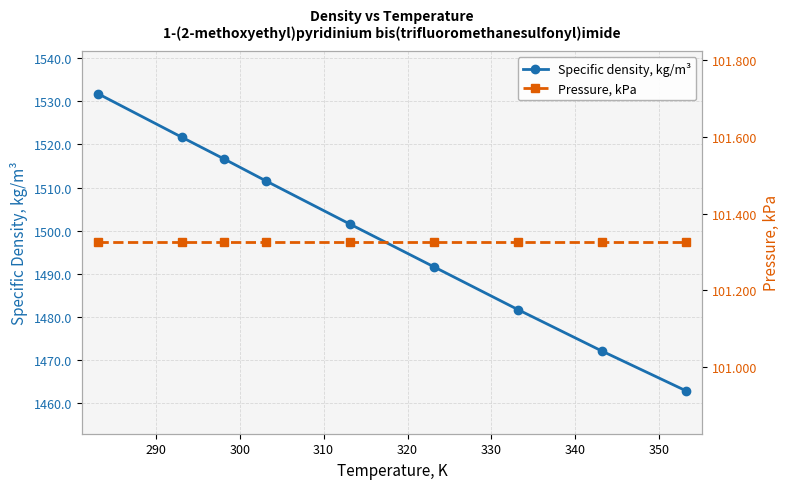

What is the minimum value shown in the chart?

101.3